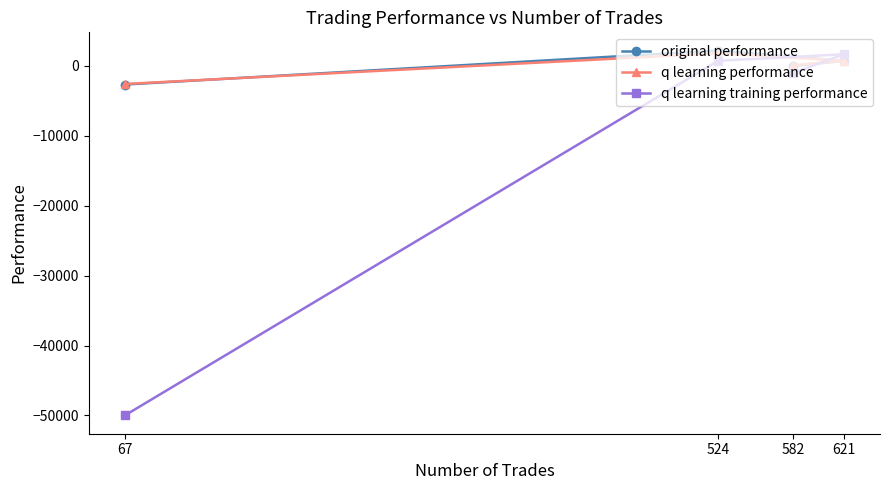

What is the average value of the q learning performance series?

-28.1